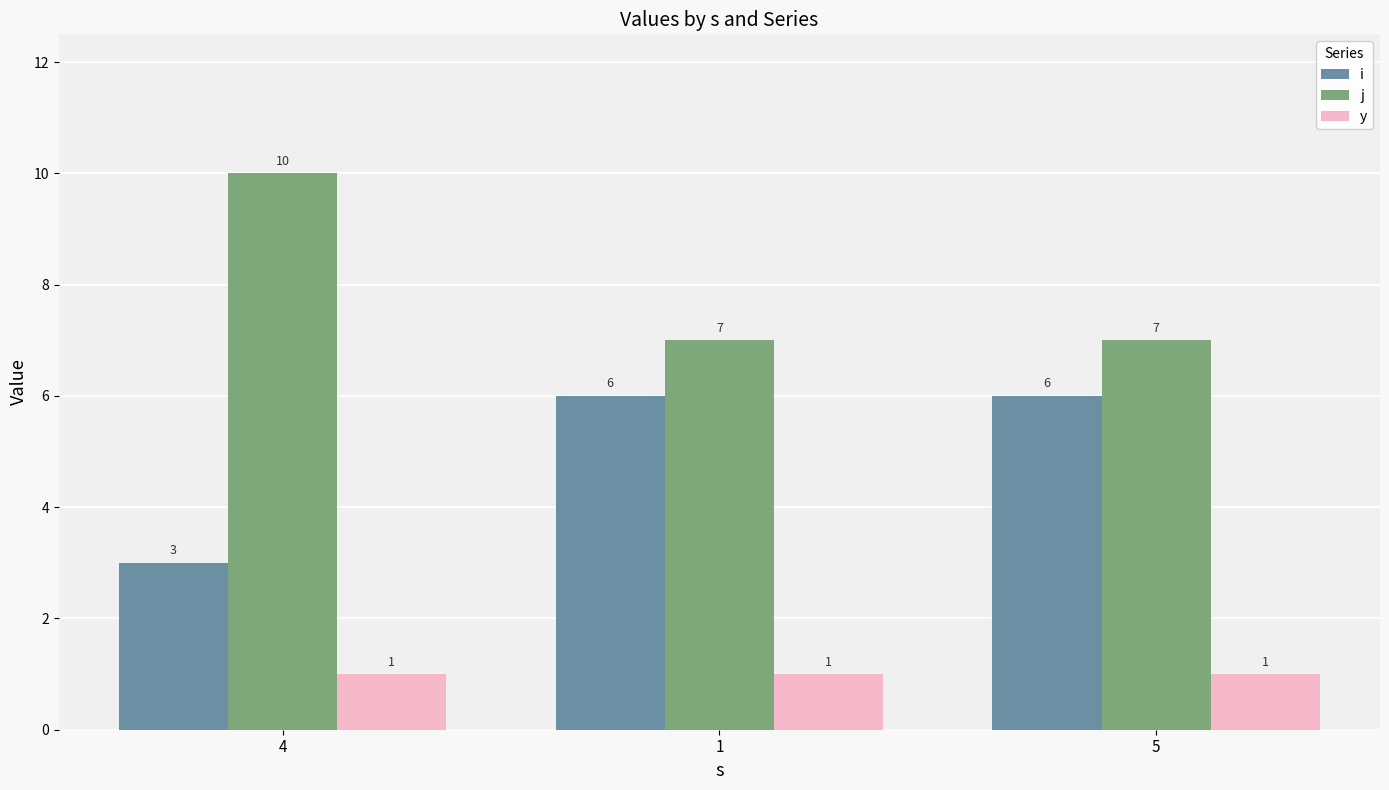

What is the maximum value shown in the chart?

10